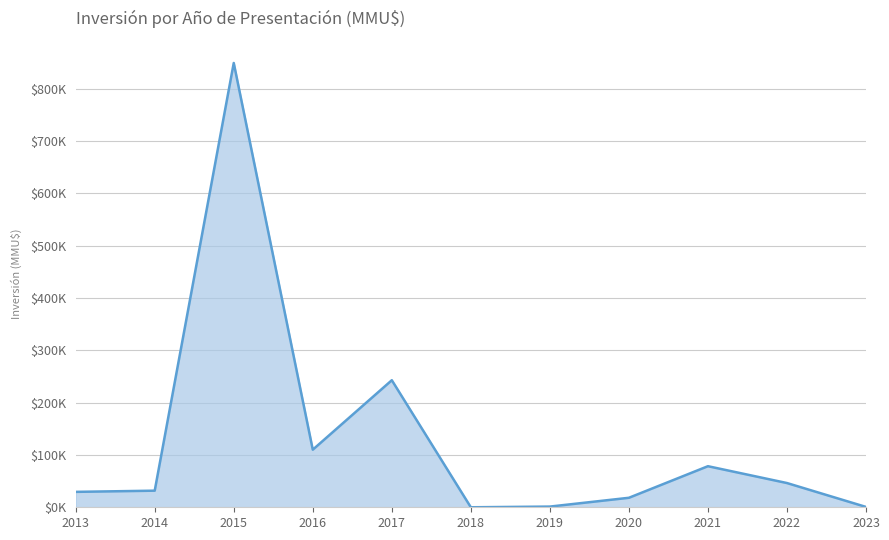

True or false: the data shows 560 at 2019.

False